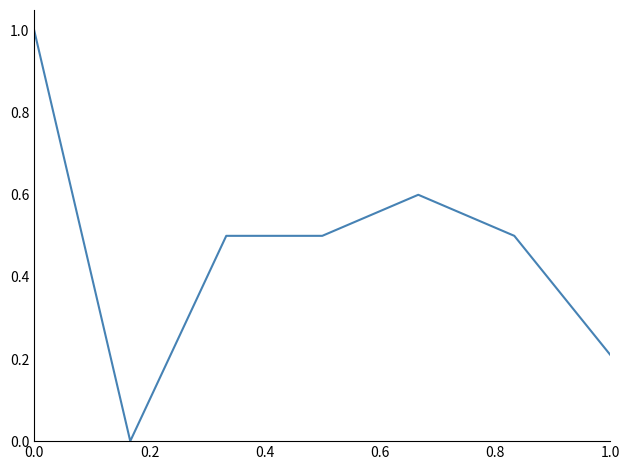

What is the difference between the maximum and second lowest values?

0.8